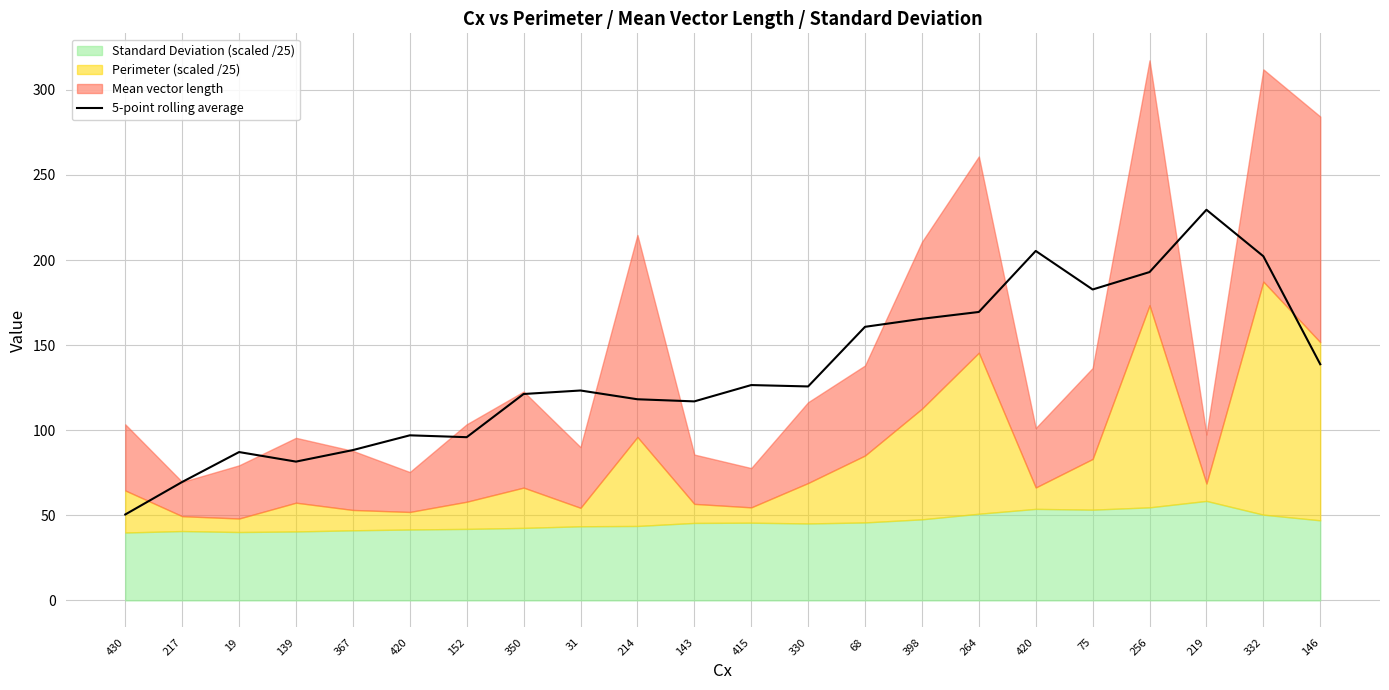

What is the difference between the maximum and minimum values?

179.1